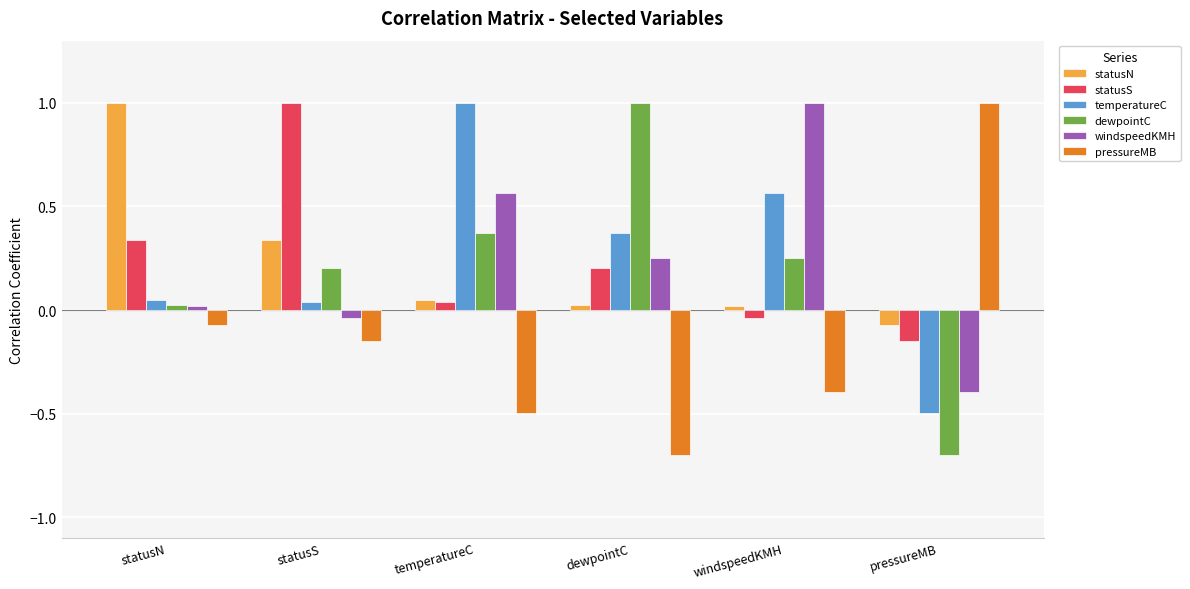

How many data points in temperatureC are above 0?

5